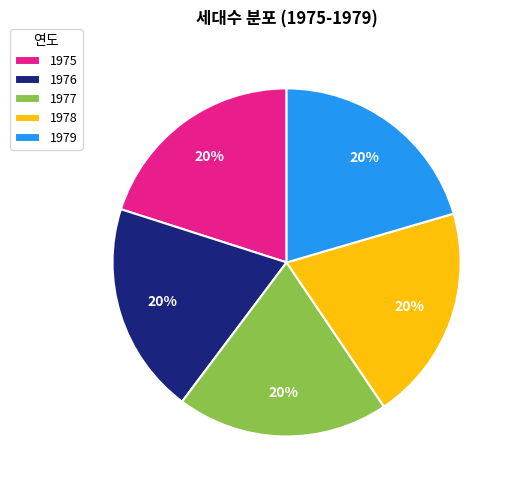

What is the ratio of the value at 1976 to the value at 1979?

1.0